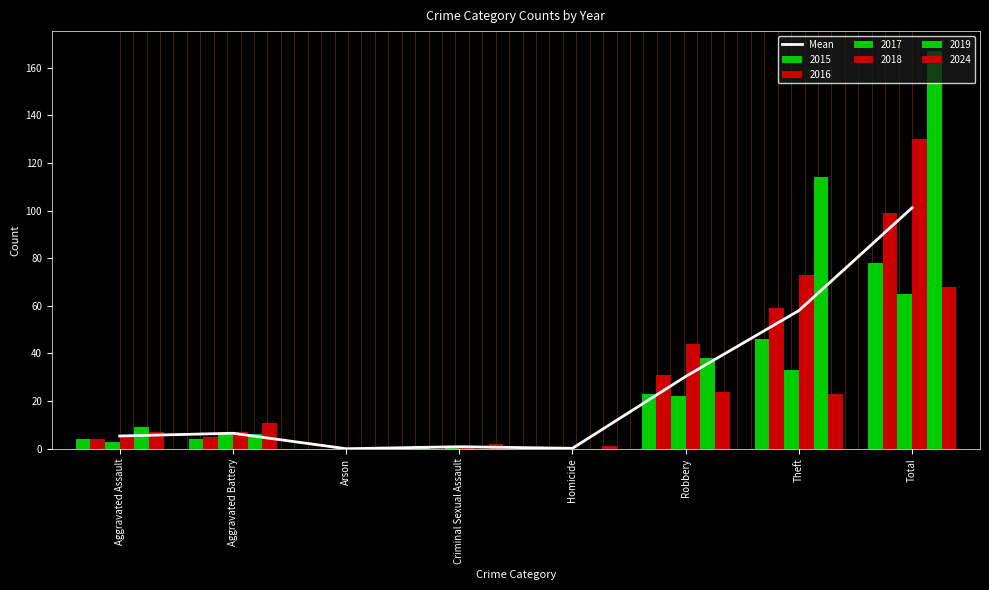

The value at Criminal Sexual Assault is 0.8. True or false?

True